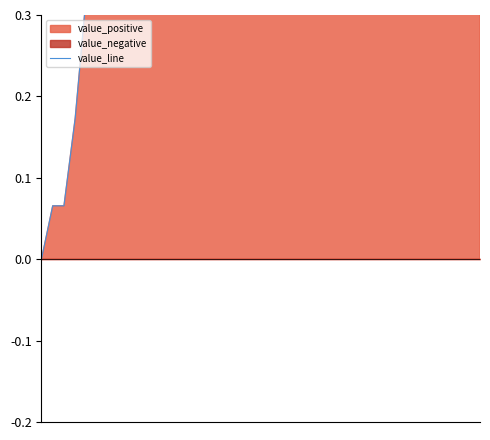

How many lines are shown in the chart?

1